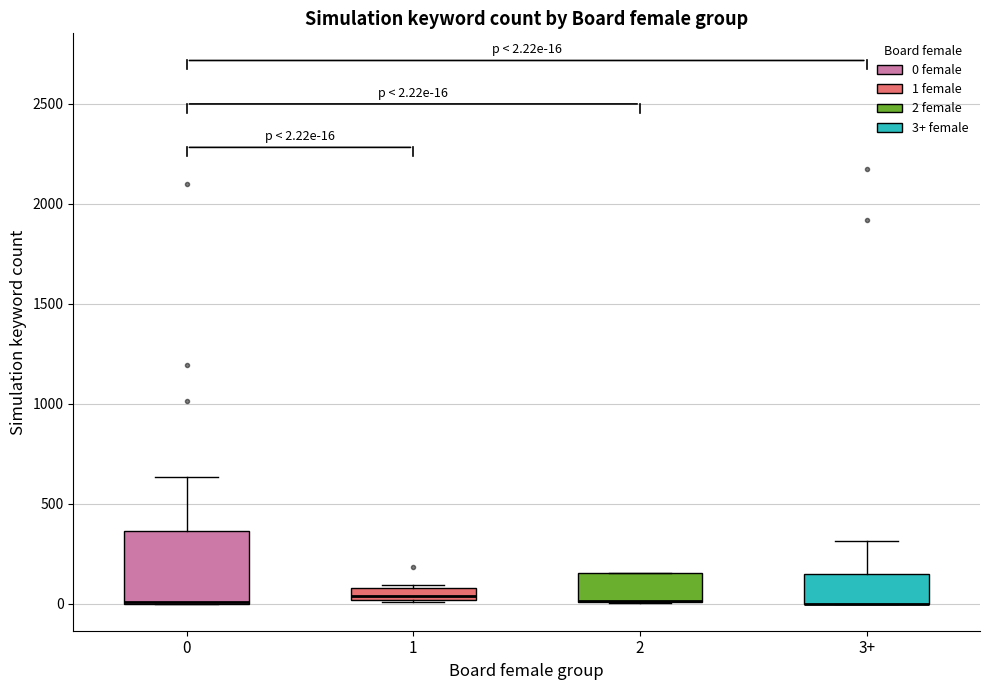

Comparing the boxes themselves (not the whiskers), which one is the tallest?

0